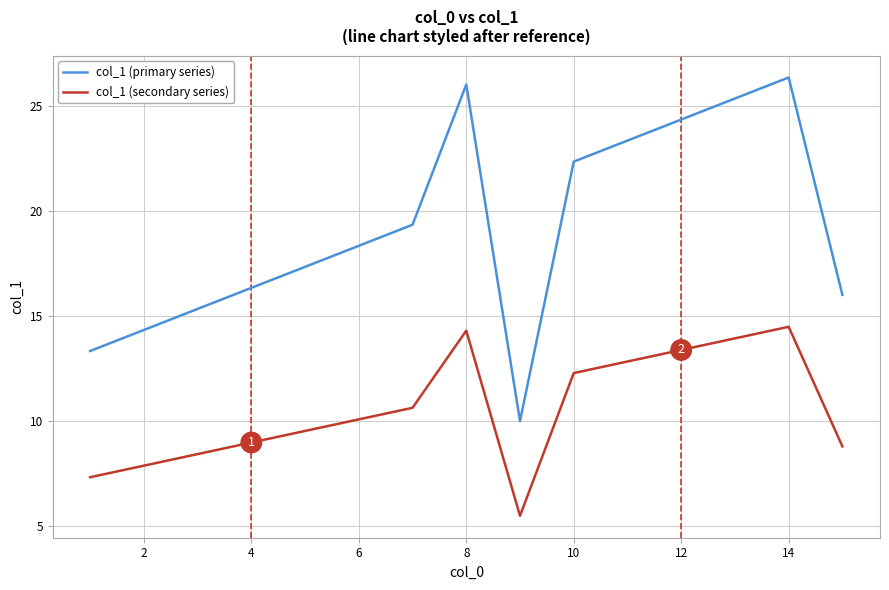

Which series has the largest total across all categories?

col_1 (primary series)